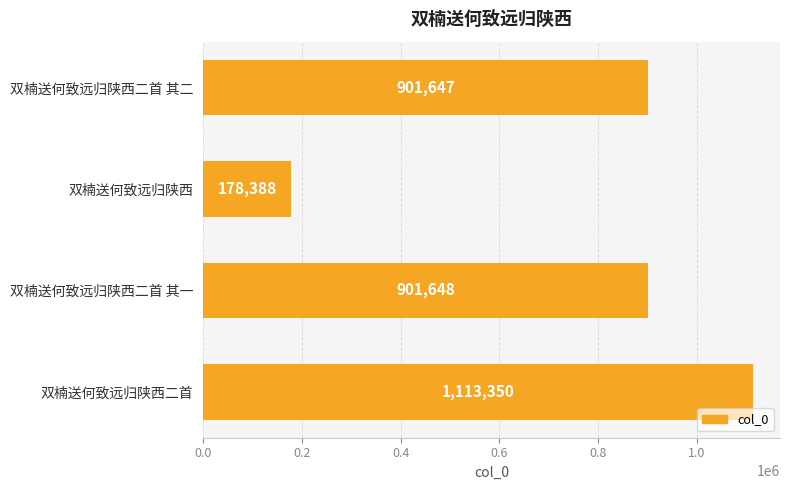

What is the label of the 1st bar from the top?

双楠送何致远归陕西二首 其二